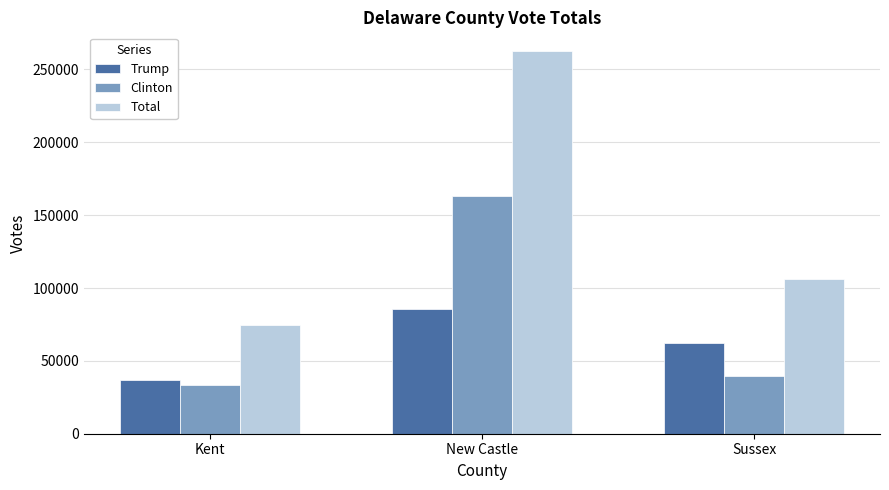

What is the approximate value of Clinton at Kent, to the nearest 10?

33350